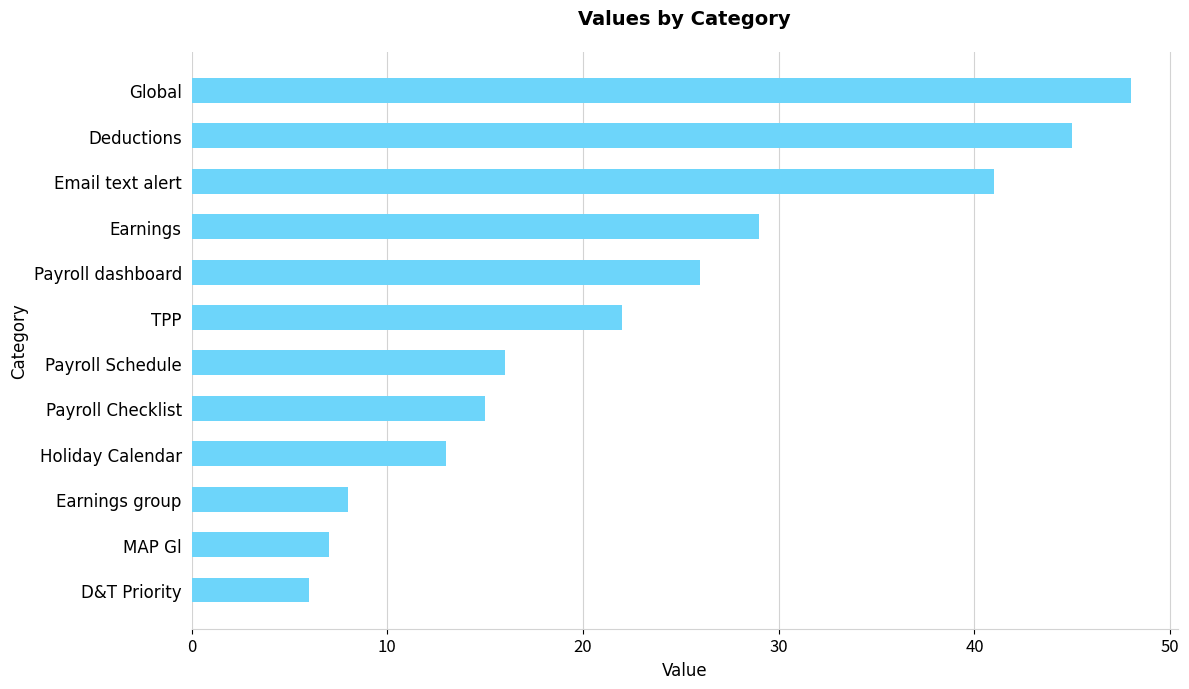

What is the maximum value shown in the chart?

48